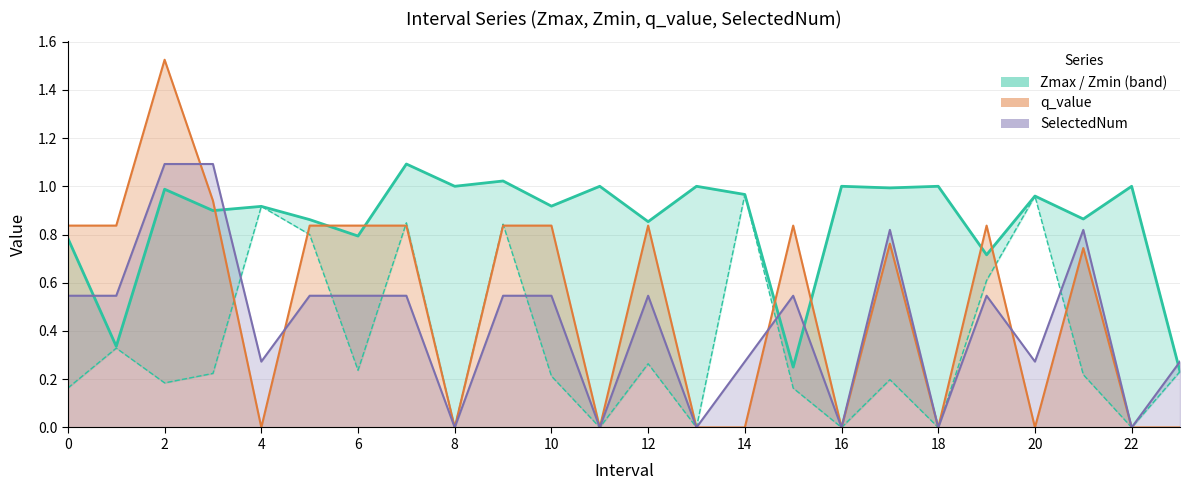

Reading left to right, extract all data points from this chart.

Zmax: 0.8	0.3	1.0	0.9	0.9	0.9	0.8	1.1	1.0	1.0	0.9	1.0	0.9	1.0	1.0	0.3	1.0	1.0	1.0	0.7	1.0	0.9	1.0	0.2
Zmin: 0.2	0.3	0.2	0.2	0.9	0.8	0.2	0.8	0.0	0.8	0.2	0.0	0.3	0.0	1.0	0.2	0.0	0.2	0.0	0.6	1.0	0.2	0.0	0.2
q_value: 0.8	0.8	1.5	0.9	0.0	0.8	0.8	0.8	0.0	0.8	0.8	0.0	0.8	0.0	0.0	0.8	0.0	0.8	0.0	0.8	0.0	0.7	0.0	0.0
SelectedNum: 0.5	0.5	1.1	1.1	0.3	0.5	0.5	0.5	0.0	0.5	0.5	0.0	0.5	0.0	0.3	0.5	0.0	0.8	0.0	0.5	0.3	0.8	0.0	0.3